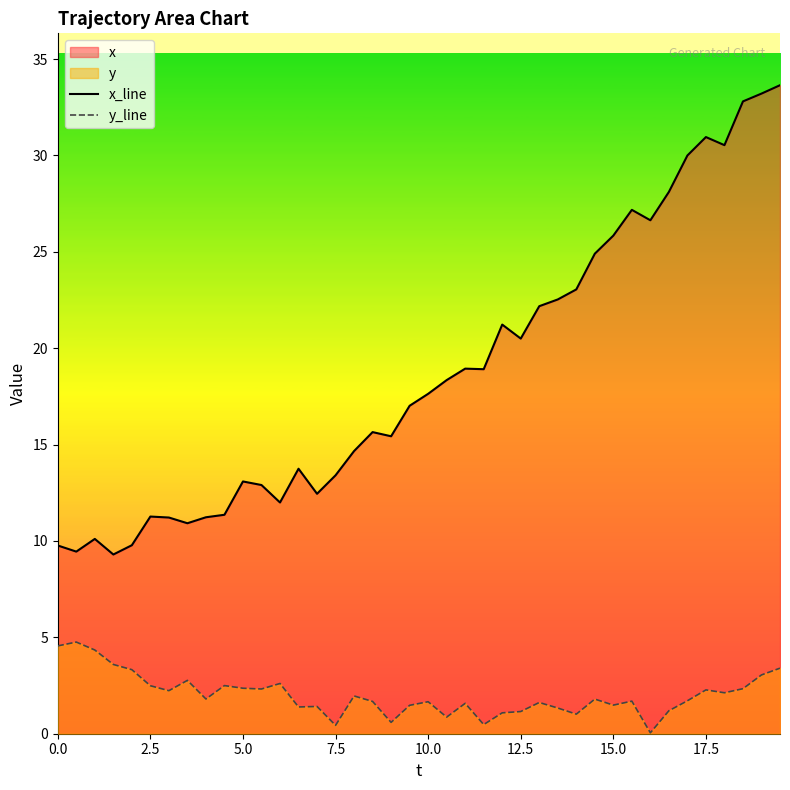

What is the highest value of the x_line series?

33.6